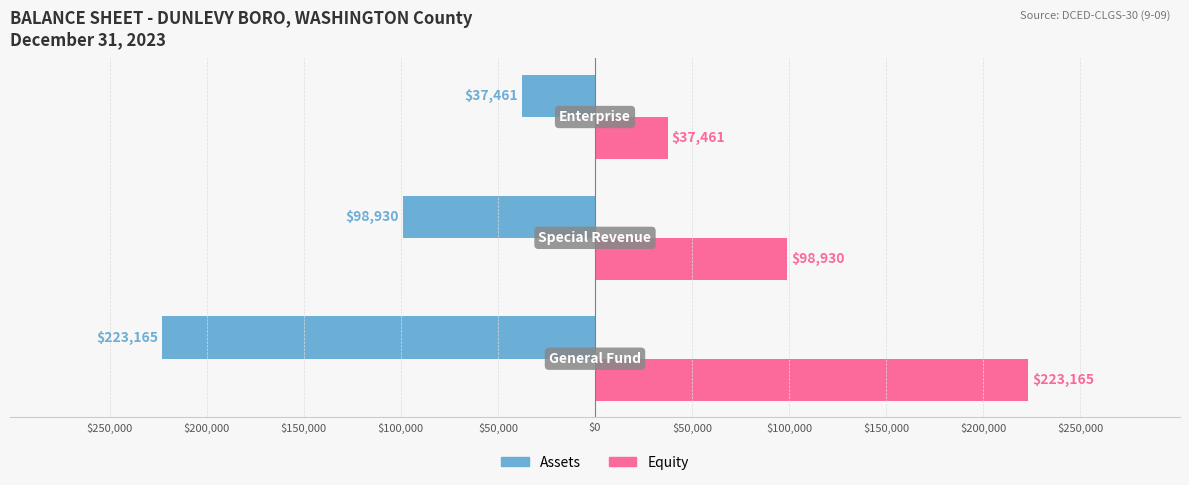

Rank the series by their average value, from lowest to highest.

Assets, Equity